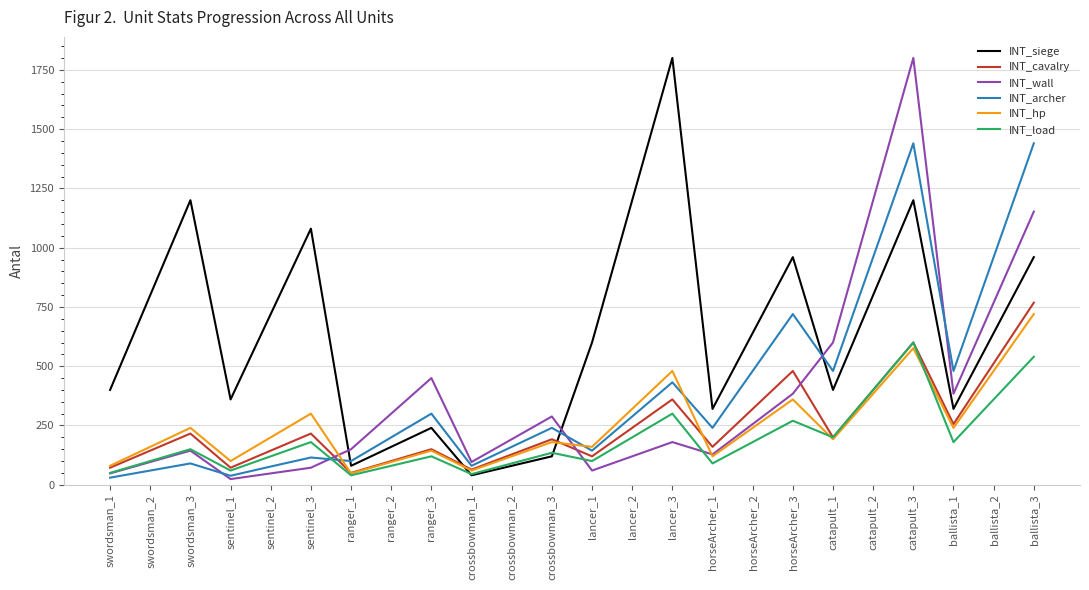

The INT_cavalry series shows 100 at ranger_2. True or false?

True